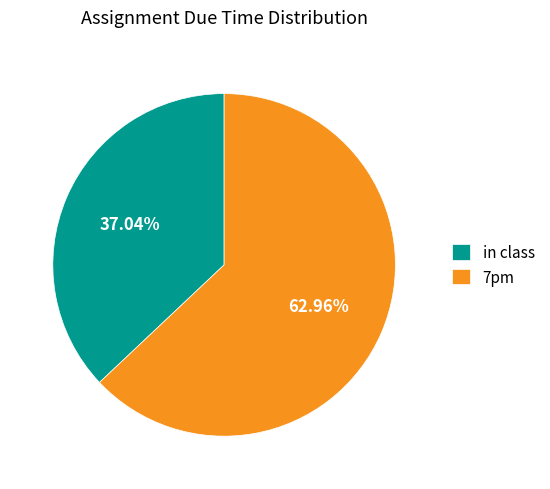

Rank the categories by value from highest to lowest.

7pm, in class